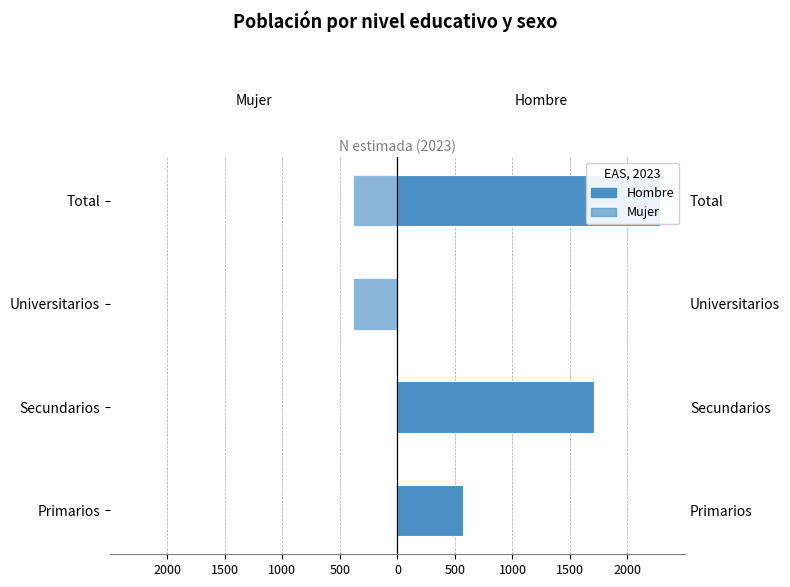

Which series has the widest spread of values?

Hombre